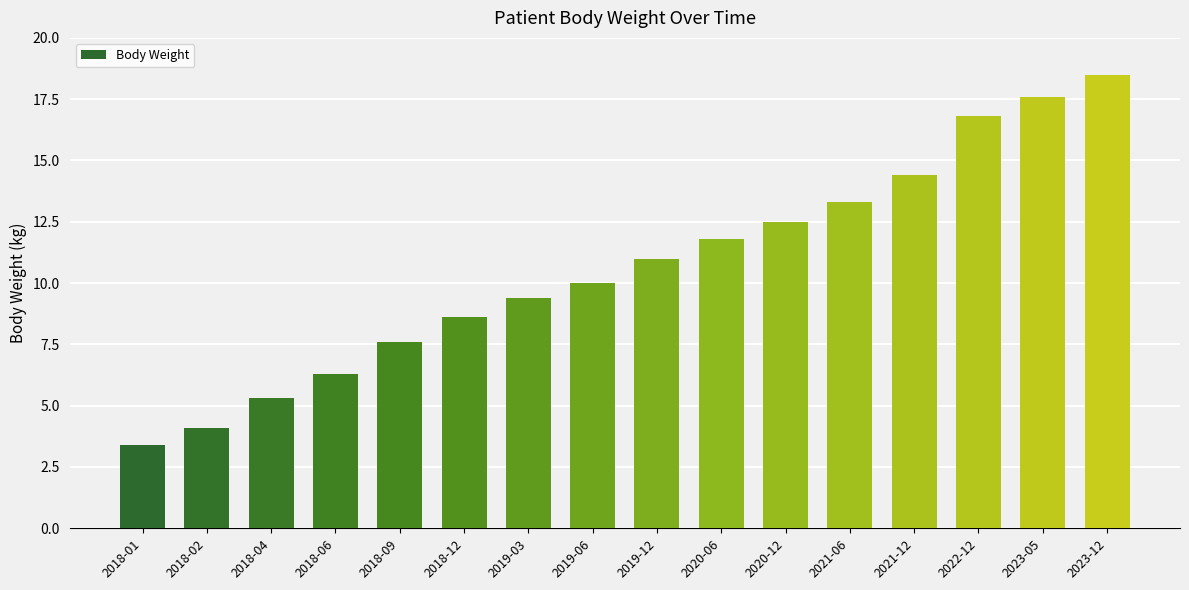

List the labels in order of value, largest first.

2023-12, 2023-05, 2022-12, 2021-12, 2021-06, 2020-12, 2020-06, 2019-12, 2019-06, 2019-03, 2018-12, 2018-09, 2018-06, 2018-04, 2018-02, 2018-01